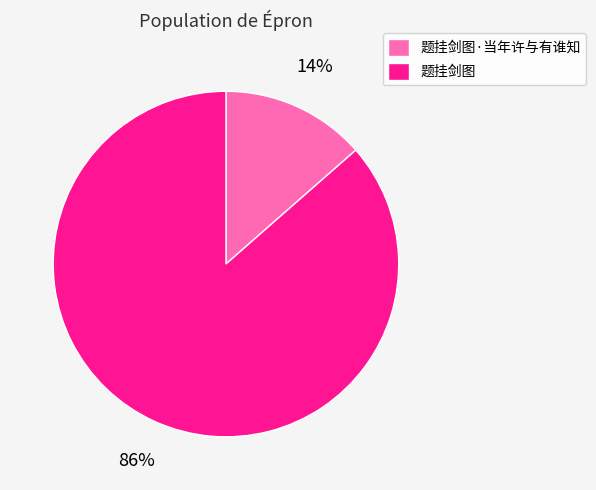

Combined, do 题挂剑图·当年许与有谁知 and 题挂剑图 account for over 50%?

Yes